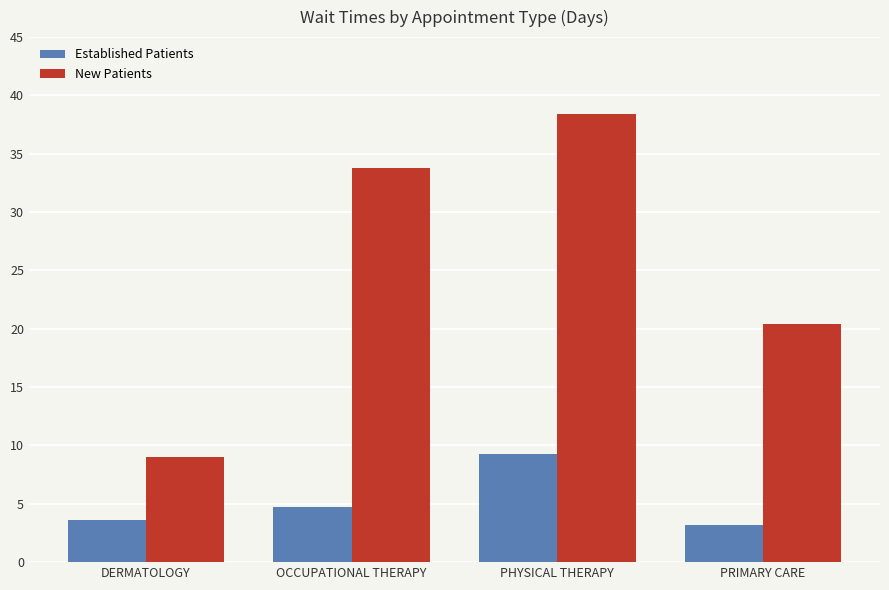

What is the total value across all series at DERMATOLOGY?

12.6